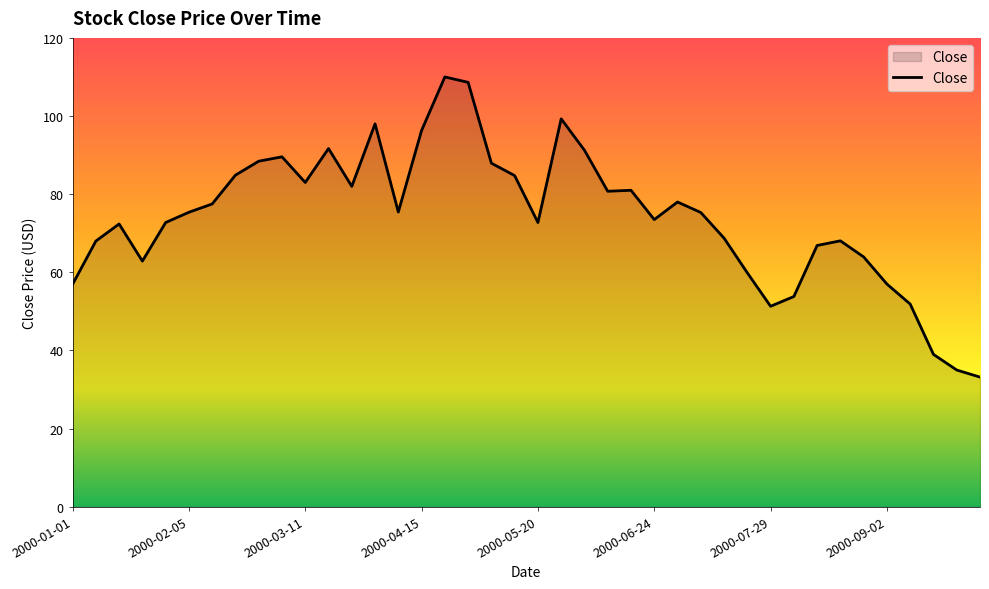

What is the maximum value shown in the chart?

110.0